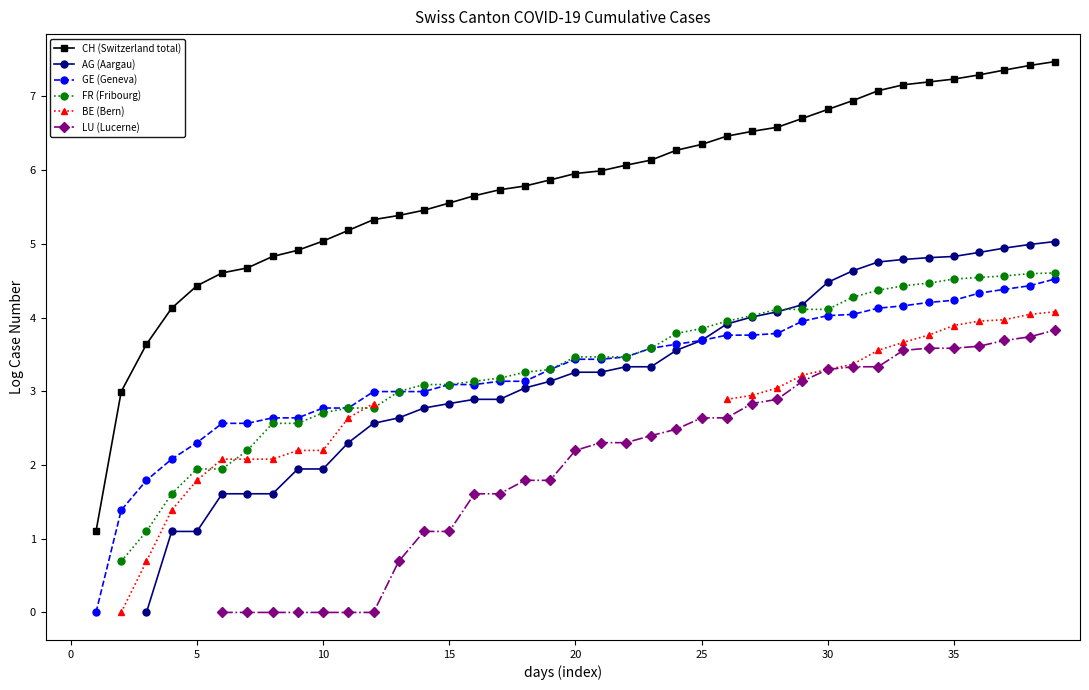

How many FR (Fribourg) values are between 2 and 4?

20